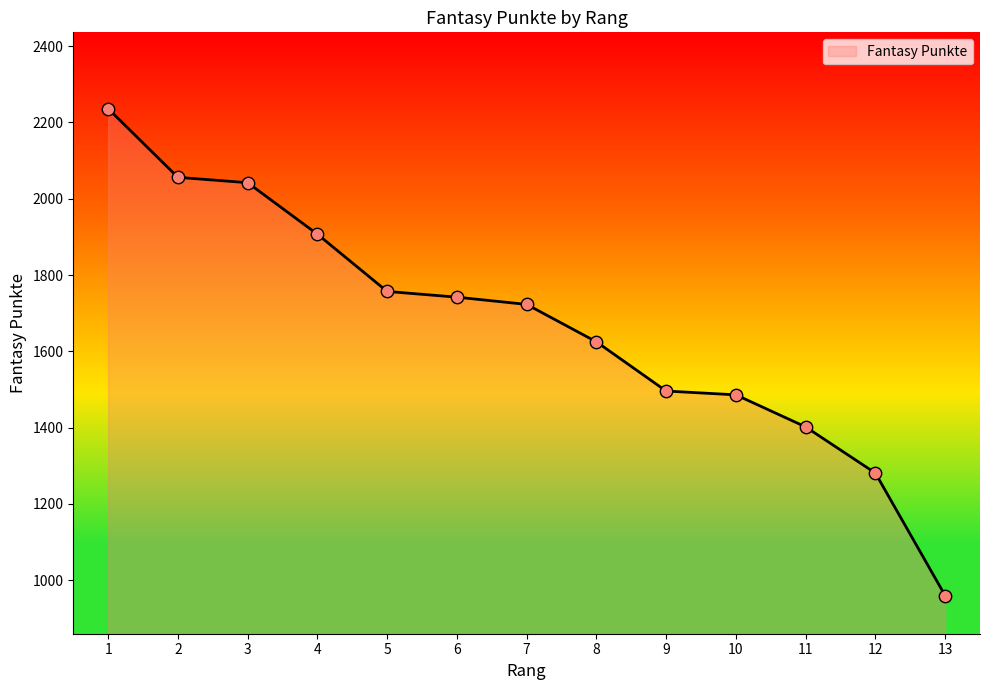

Approximately how many times larger is the value at 10 compared to 13?

1.5